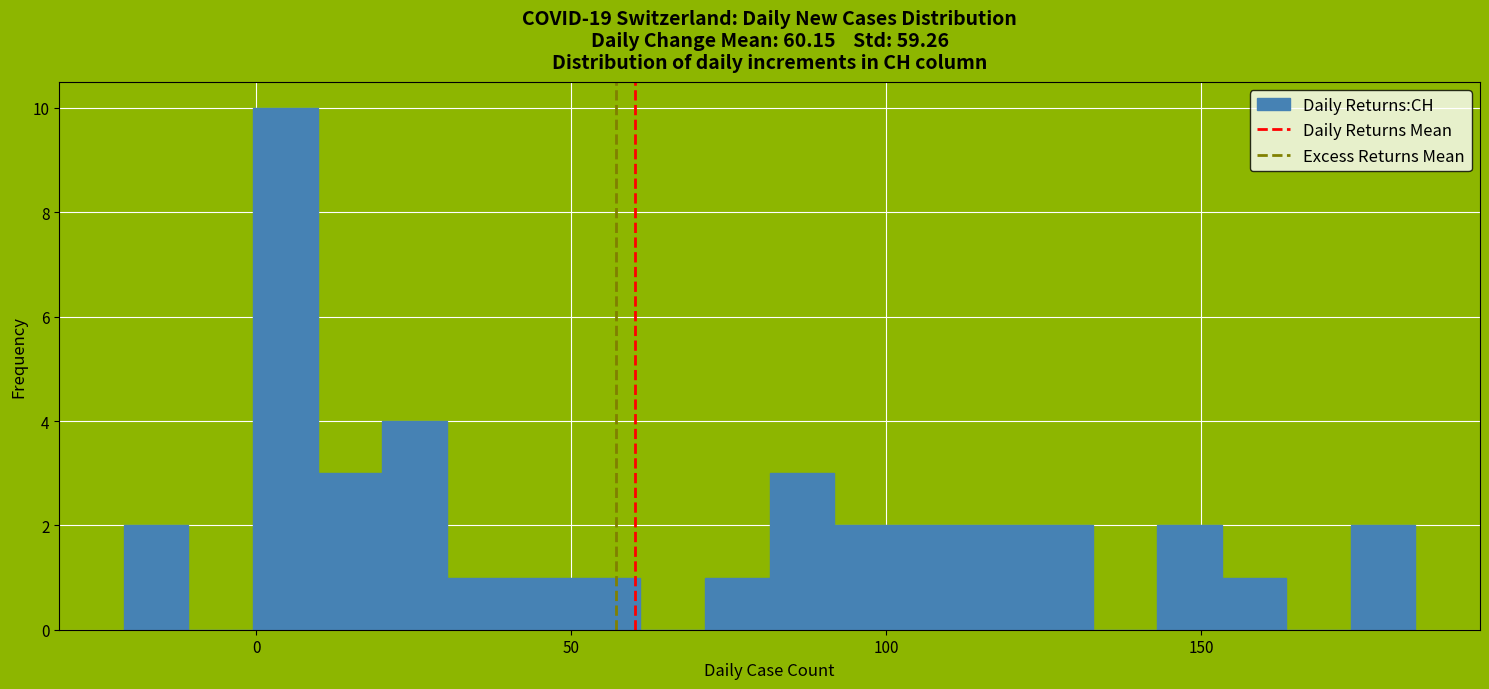

Around what value on the x-axis is the tallest bar? Give the approximate position of its centre, as read against the axis.

5